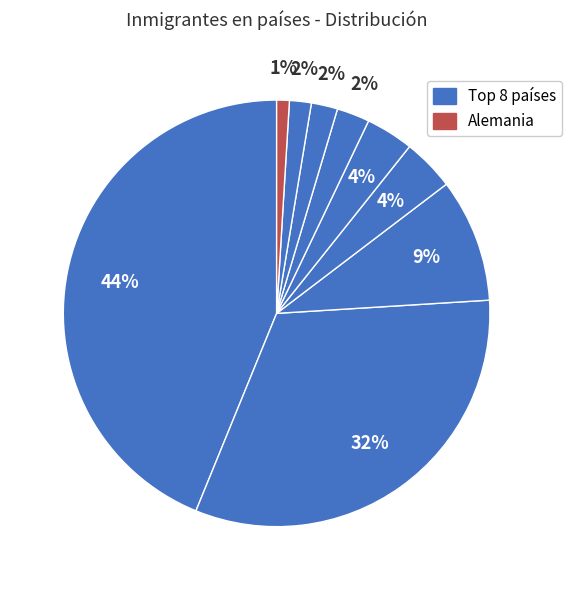

What is the smallest slice in the pie chart?

Alemania